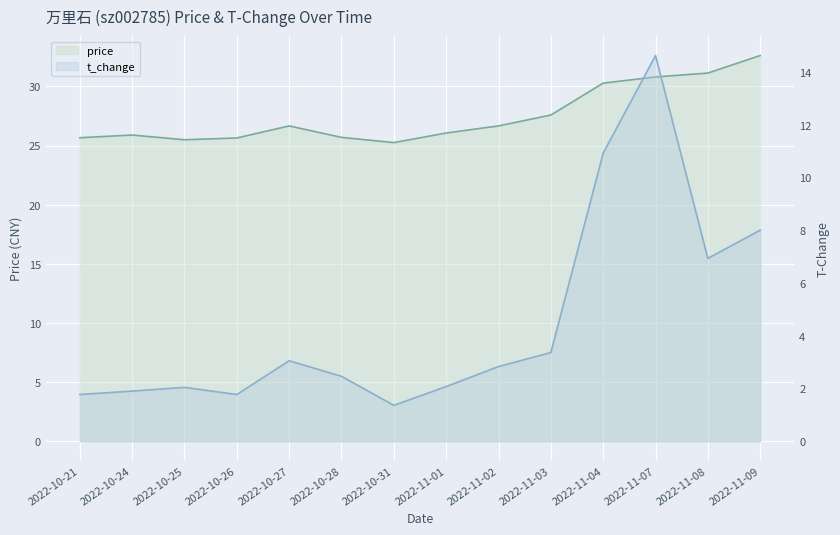

How many values in the price series are below 26?

6